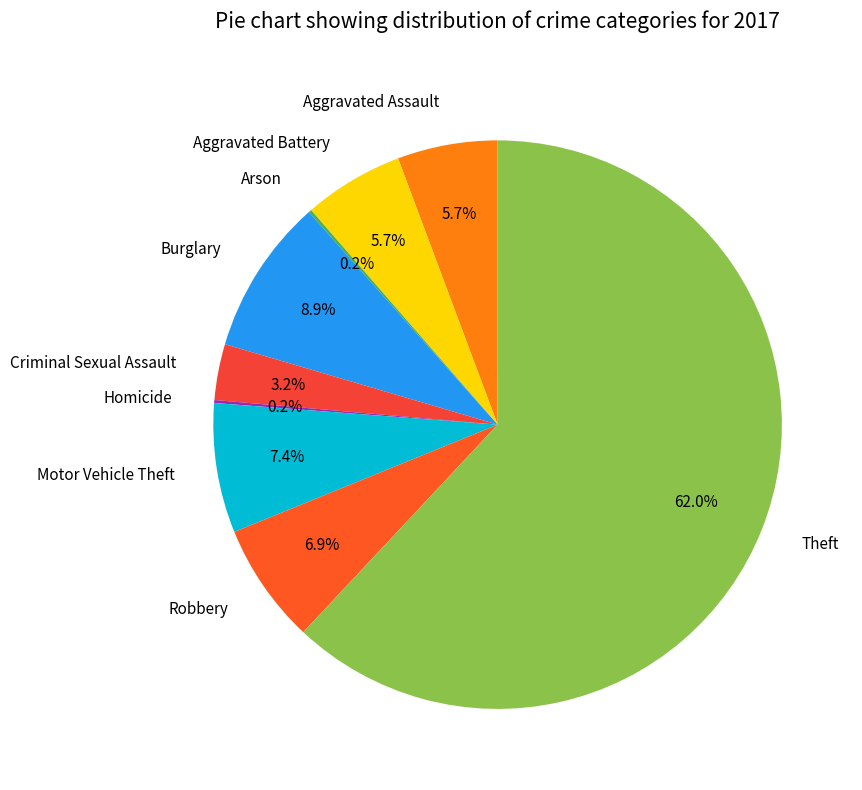

Does Theft account for over 50% of the chart?

Yes